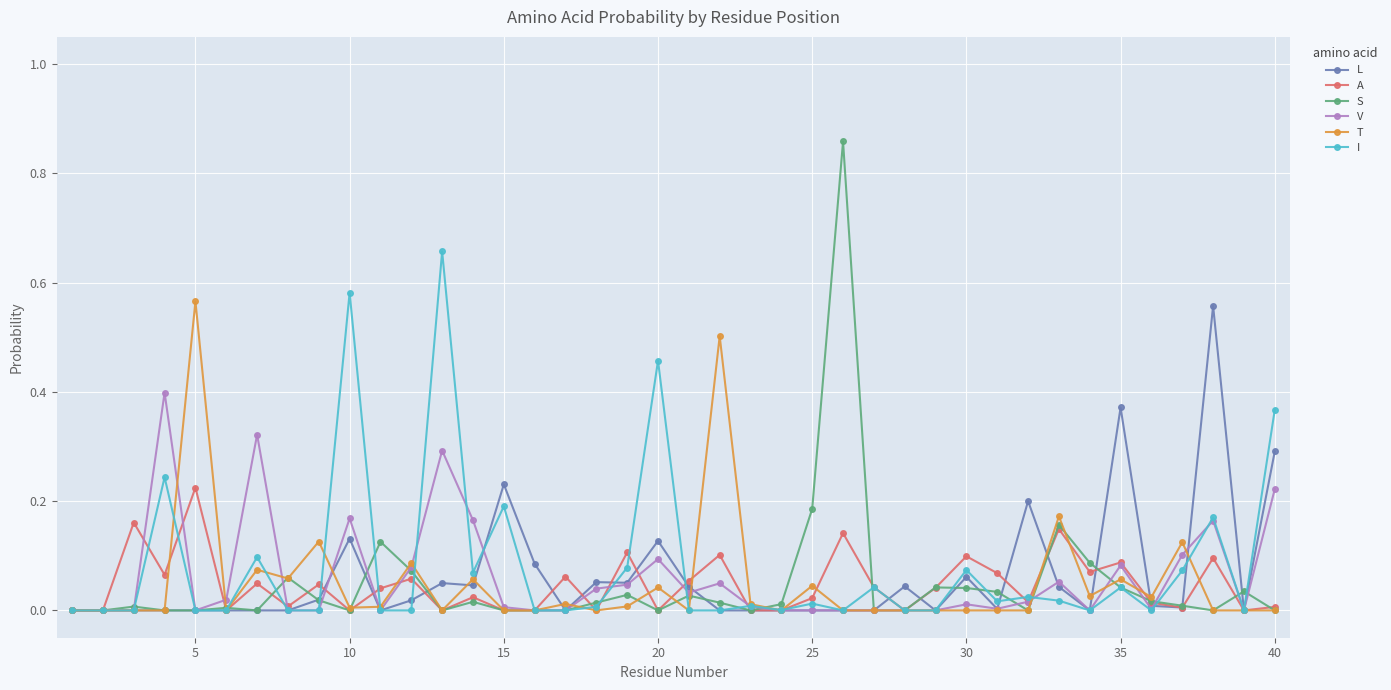

Which series has the largest range (max minus min)?

S